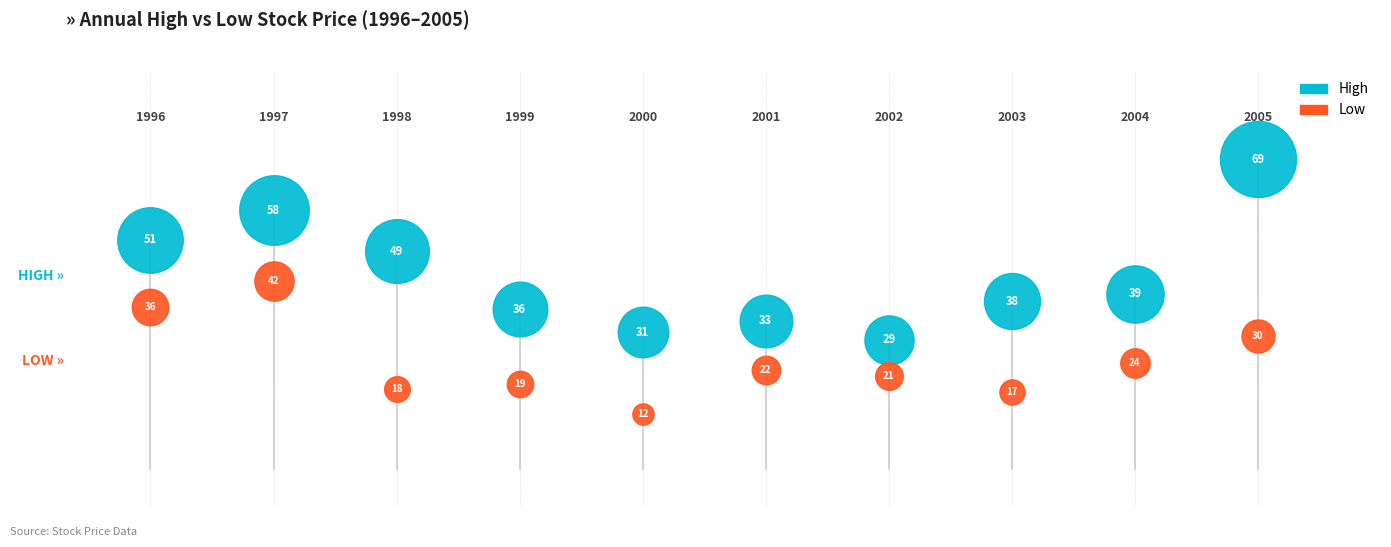

At which category is the sum across all series the highest?

1997